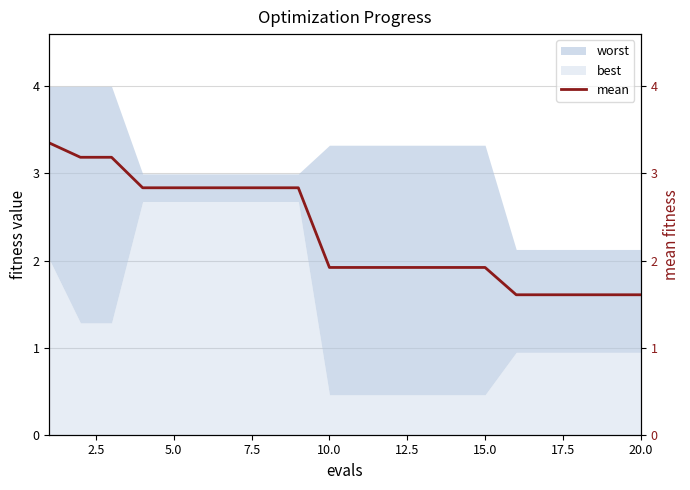

What is the maximum value for best?

2.7